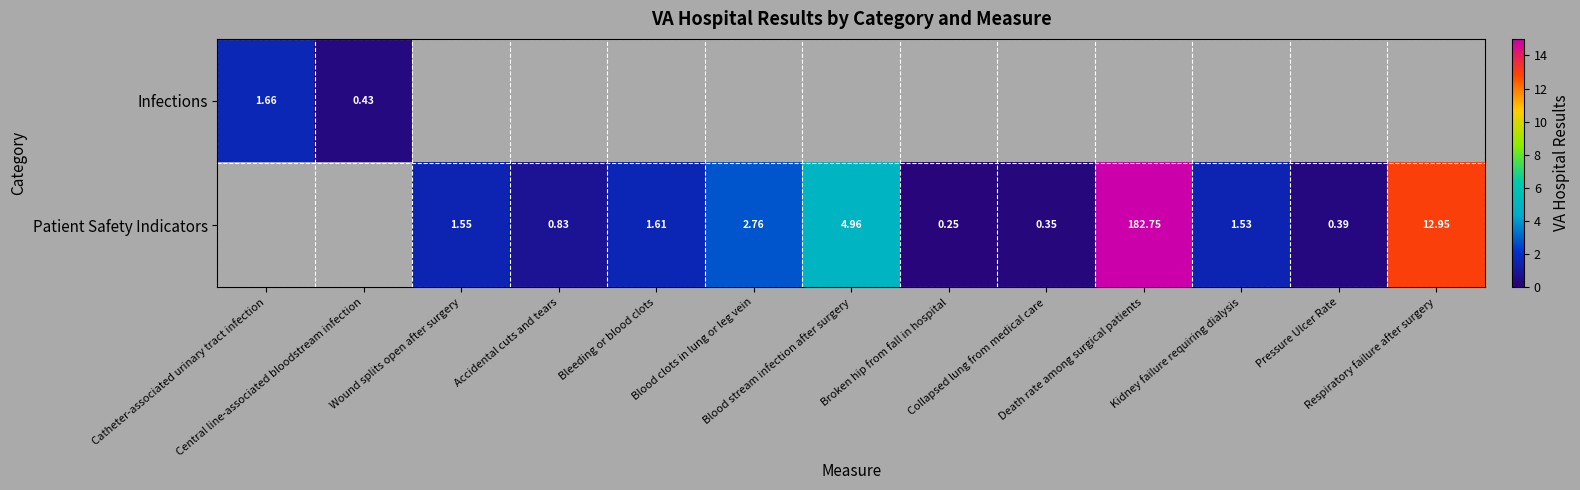

How many distinct data groups are displayed?

2